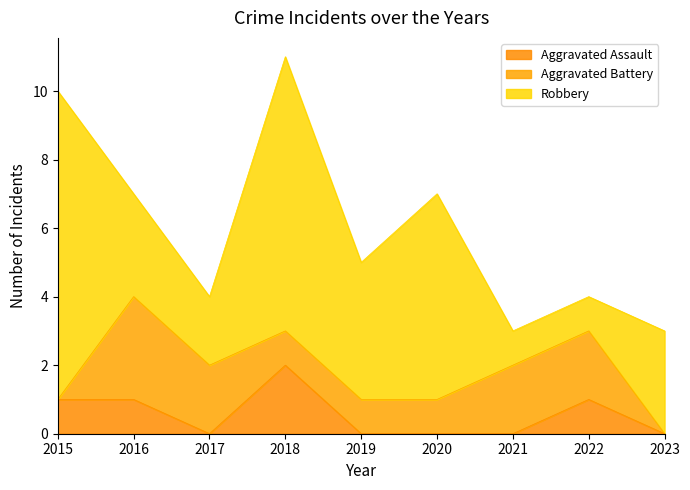

List the series in order of their overall mean, lowest first.

Aggravated Assault, Aggravated Battery, Robbery